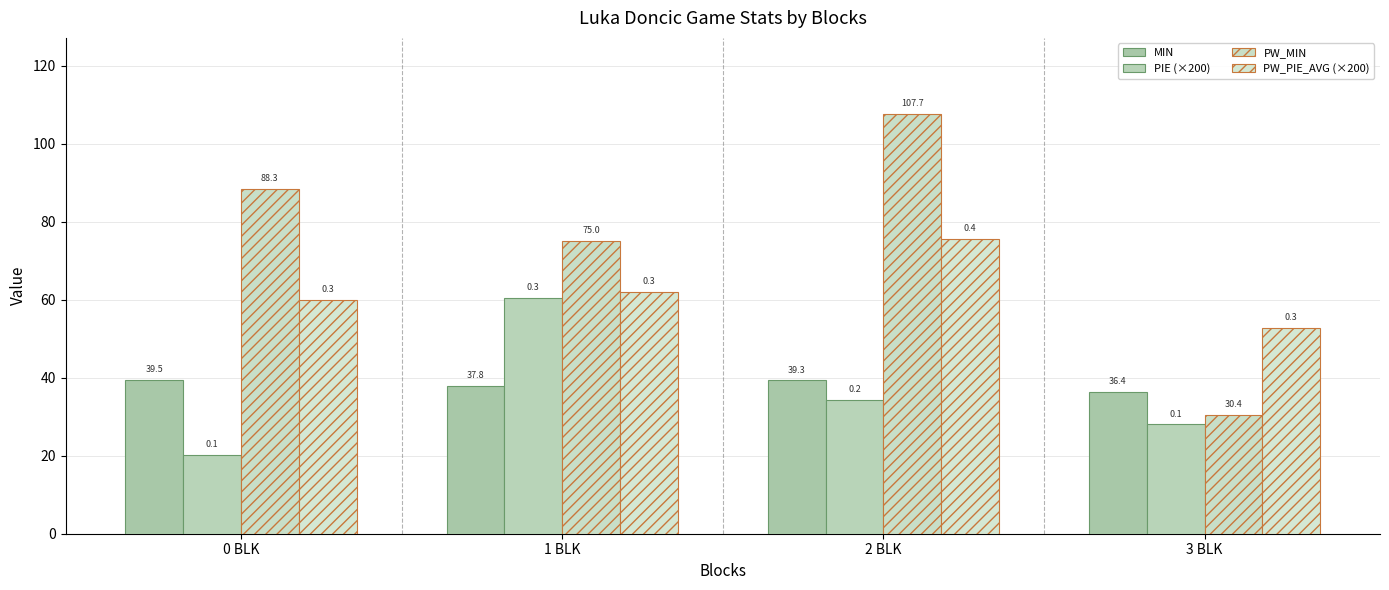

At which category is the sum across all series the highest?

2 BLK